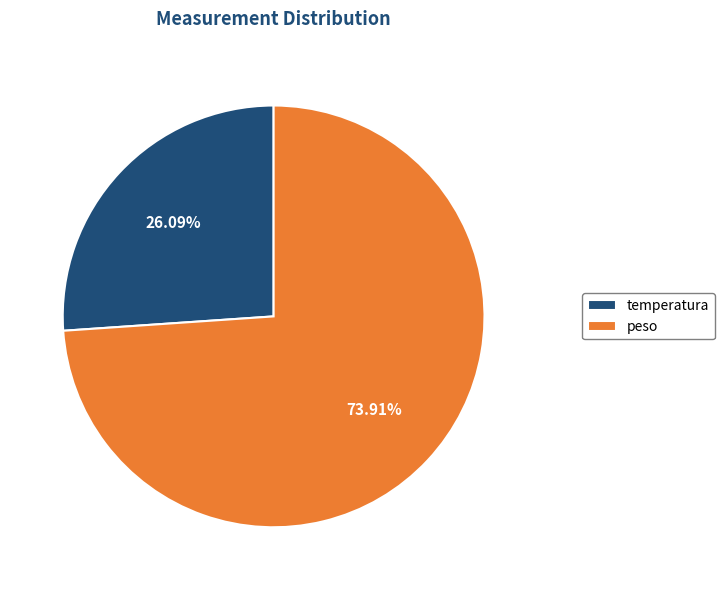

How many slices are in this pie chart?

2